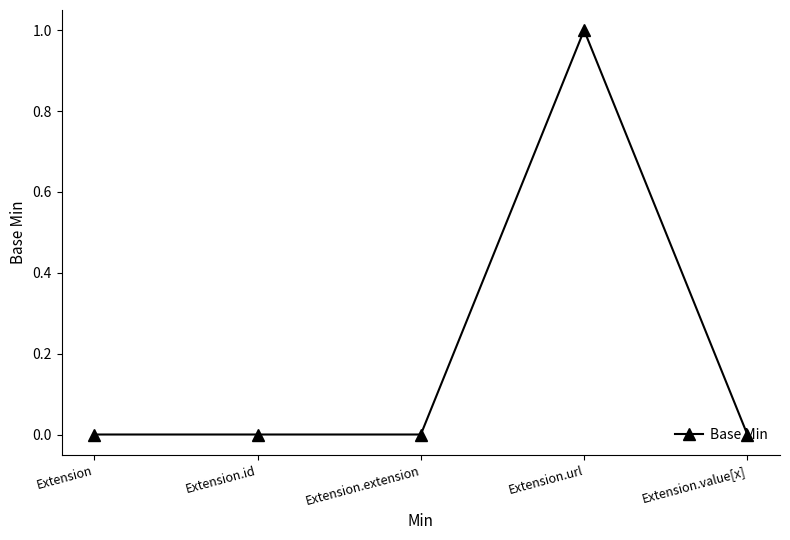

What is the difference between the maximum and minimum values?

1